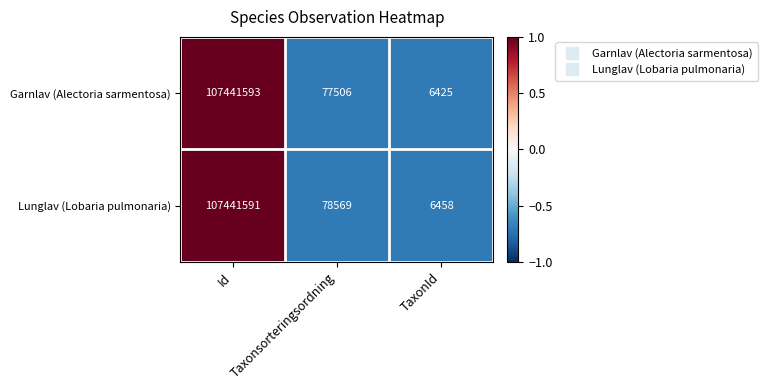

What is the total value across all series at TaxonId?

12883